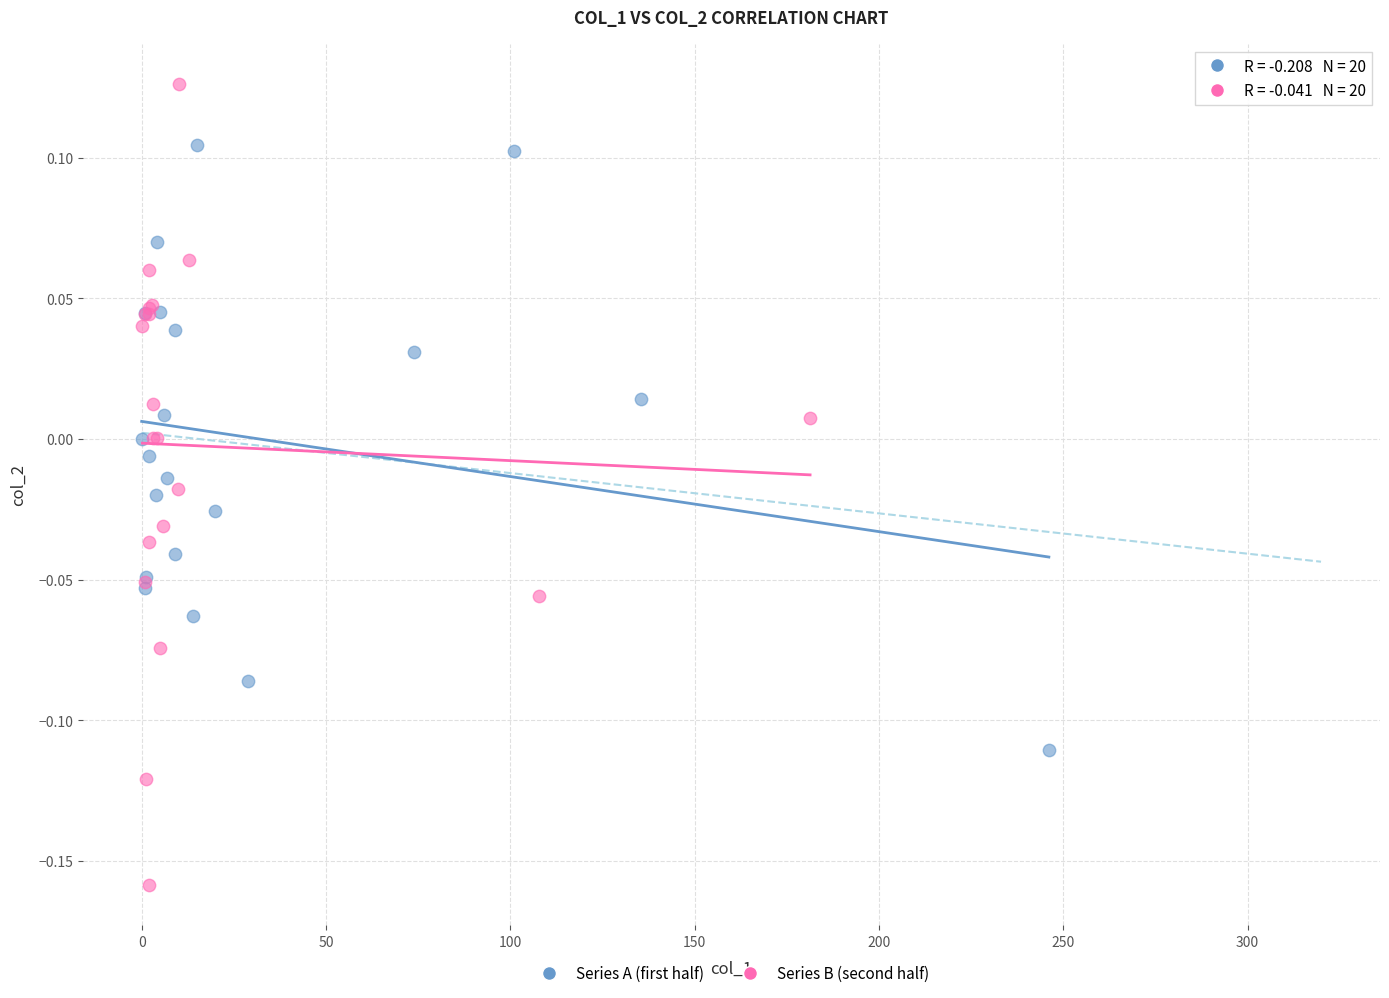

Which series reaches the minimum Y coordinate?

Series B (second half)